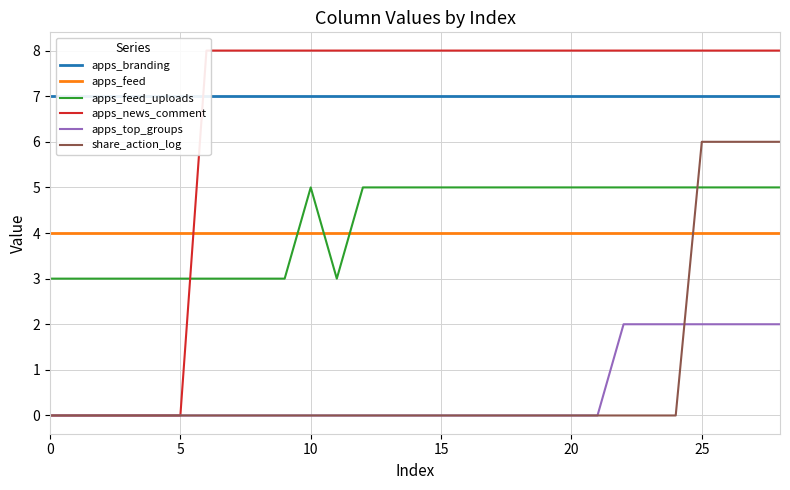

The value of apps_top_groups at 5 is 0. True or false?

True